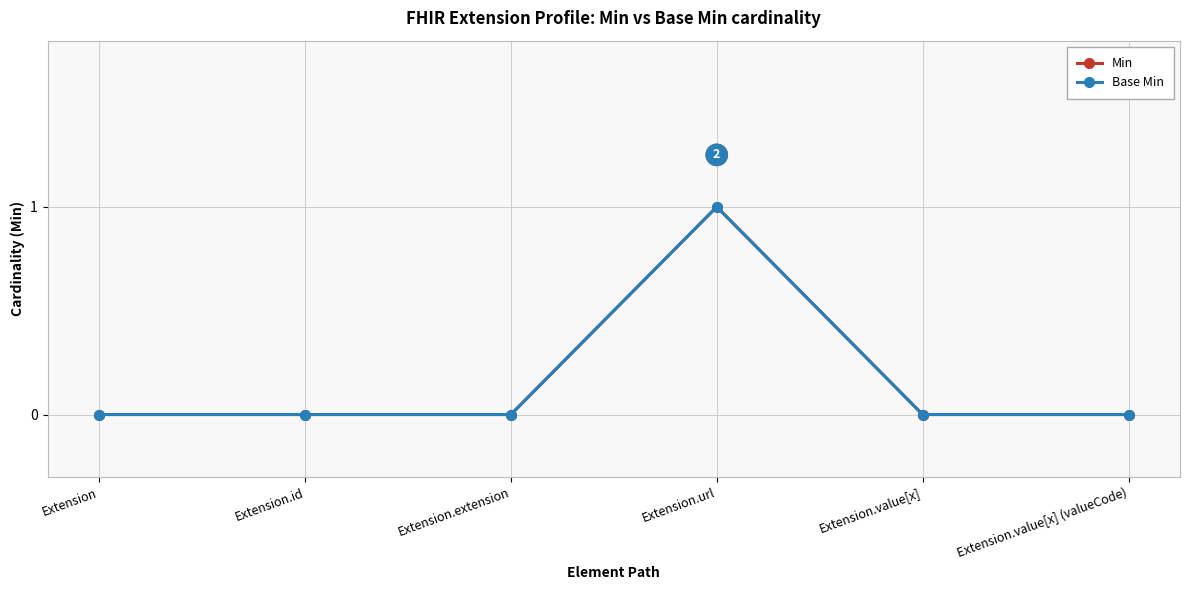

Which series has the largest total across all categories?

Min